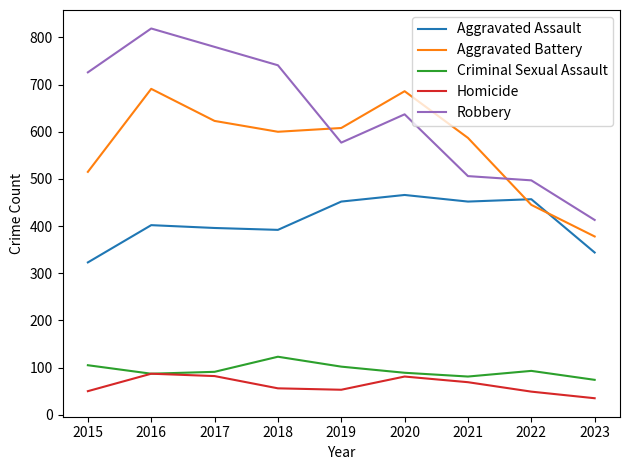

What value does the Homicide series have at 2015, to the nearest 10?

50